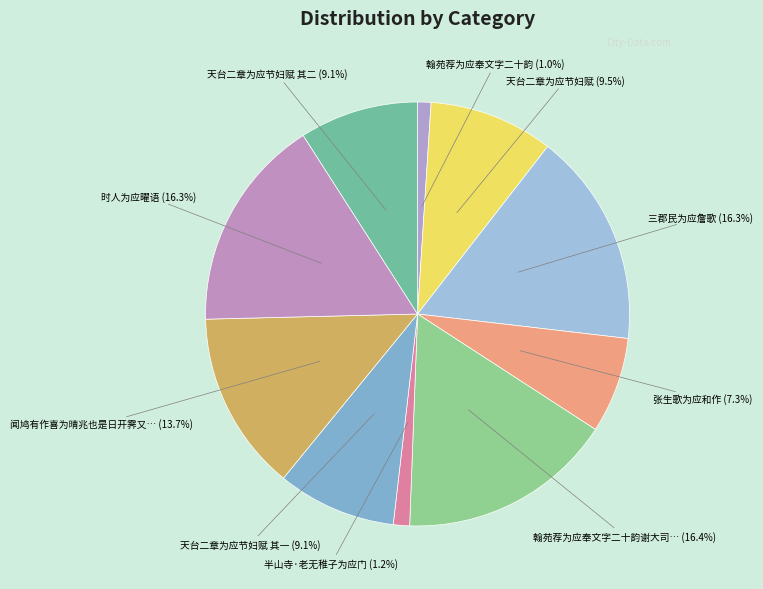

What is the total percentage of 翰苑荐为应奉文字二十韵谢大司… and 天台二章为应节妇赋?

25.9%